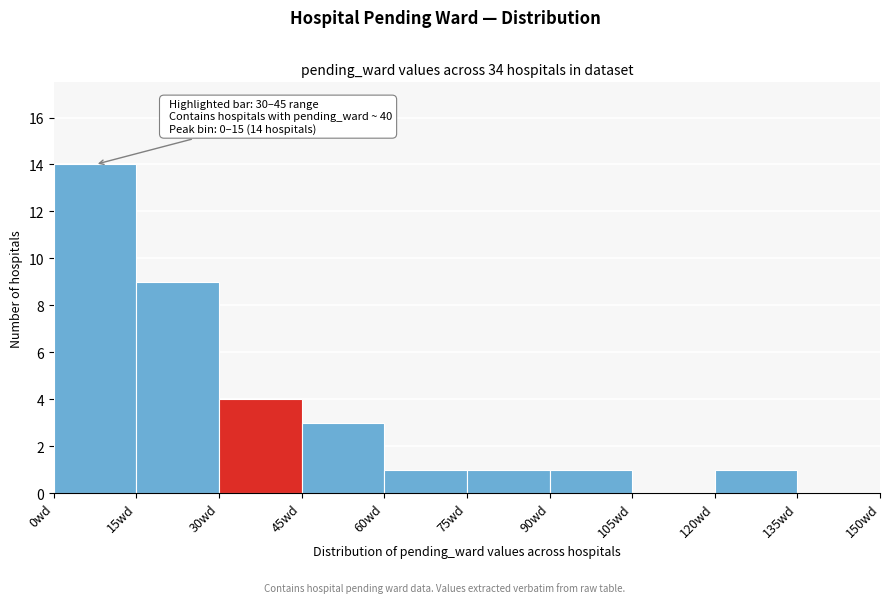

Which range on the x-axis has the tallest bar?

0 to 15